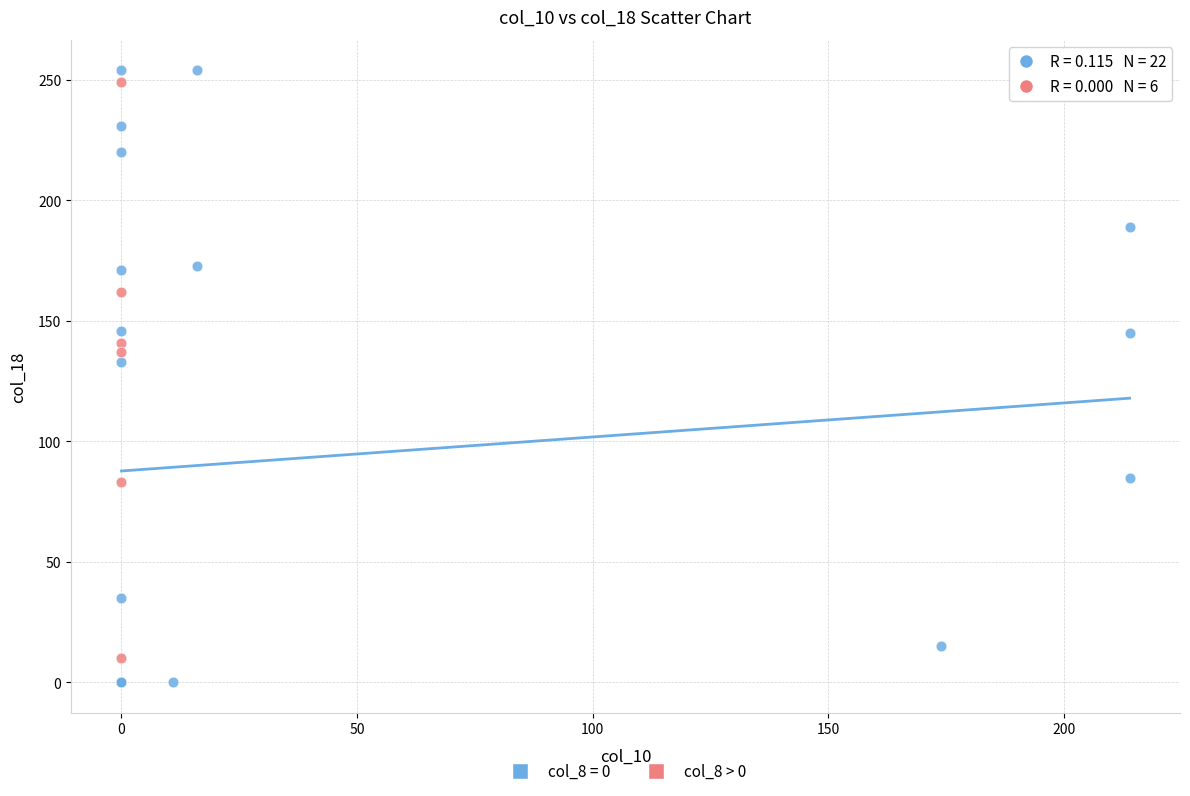

Which series has the widest spread of Y values?

col_8 = 0